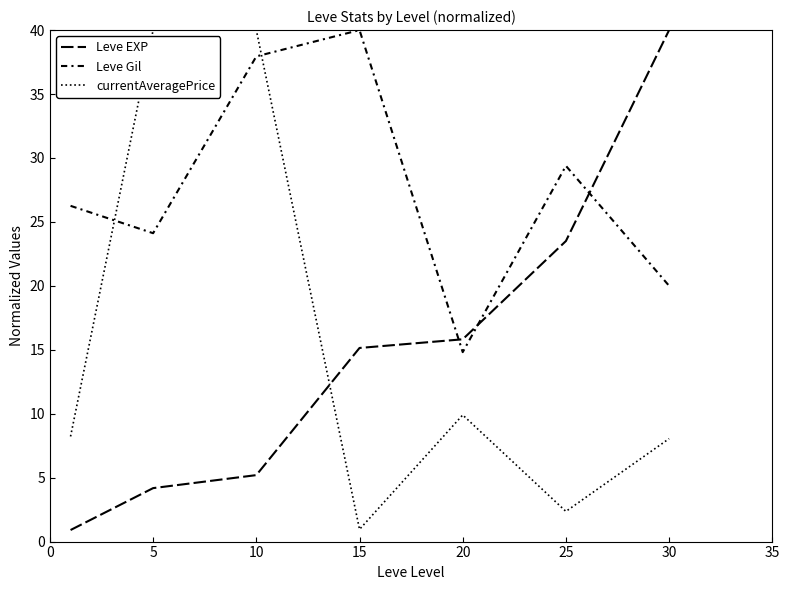

How many distinct data groups are displayed?

3